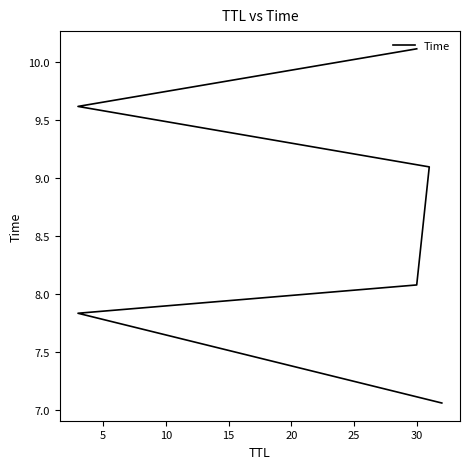

How many lines are shown in the chart?

1